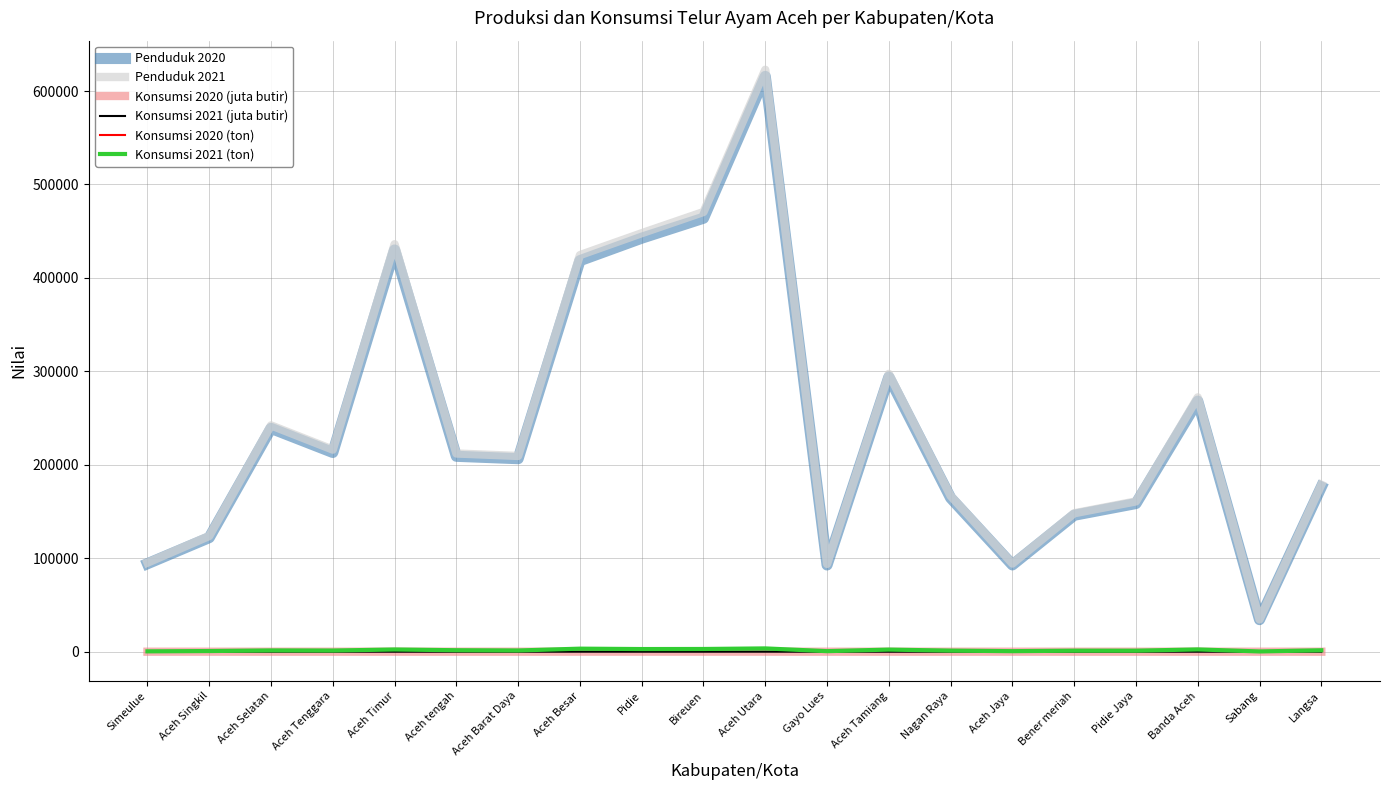

At which category does Penduduk 2020 reach its first local valley?

Aceh Tenggara